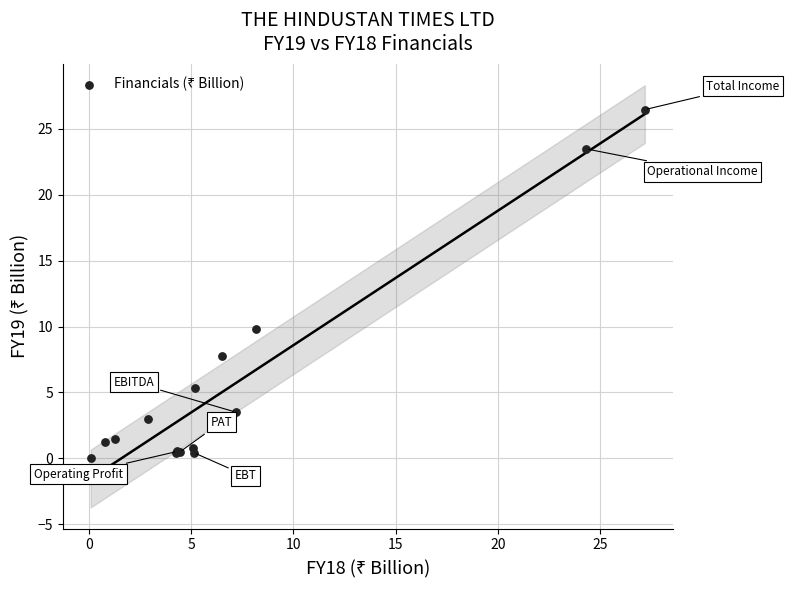

What Y value in the scatter plot is closest to 13?

9.8